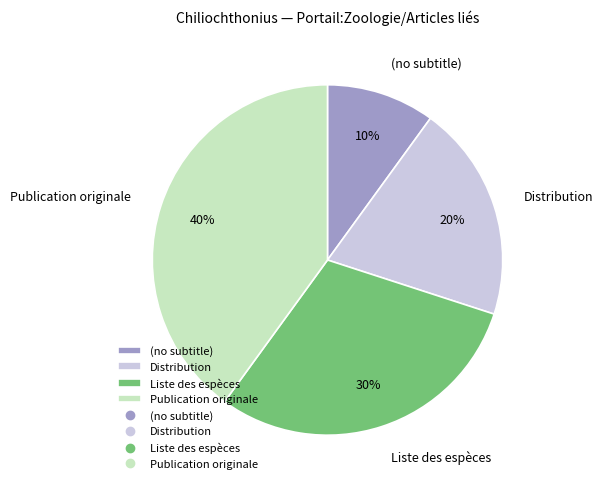

The Liste des espèces slice represents 40% of the pie. True or false?

False